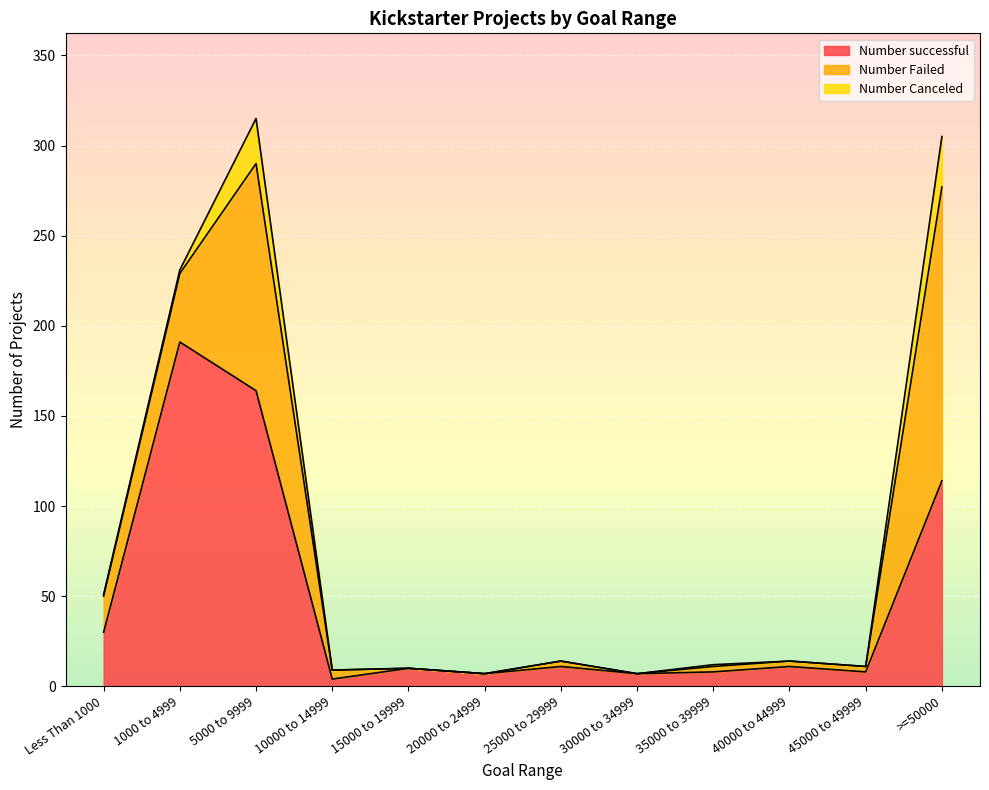

Is it true that Number Failed equals 1 at 40000 to 44999?

False